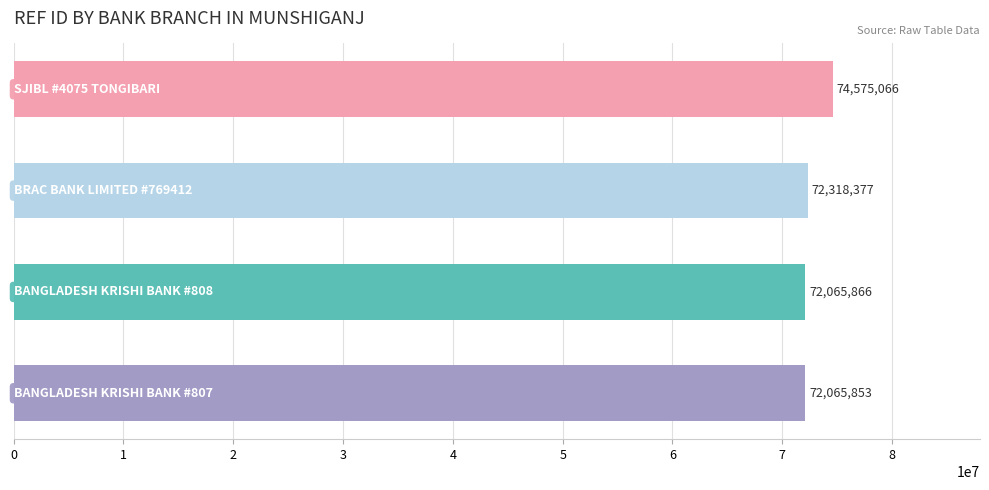

How many distinct data groups are displayed?

1